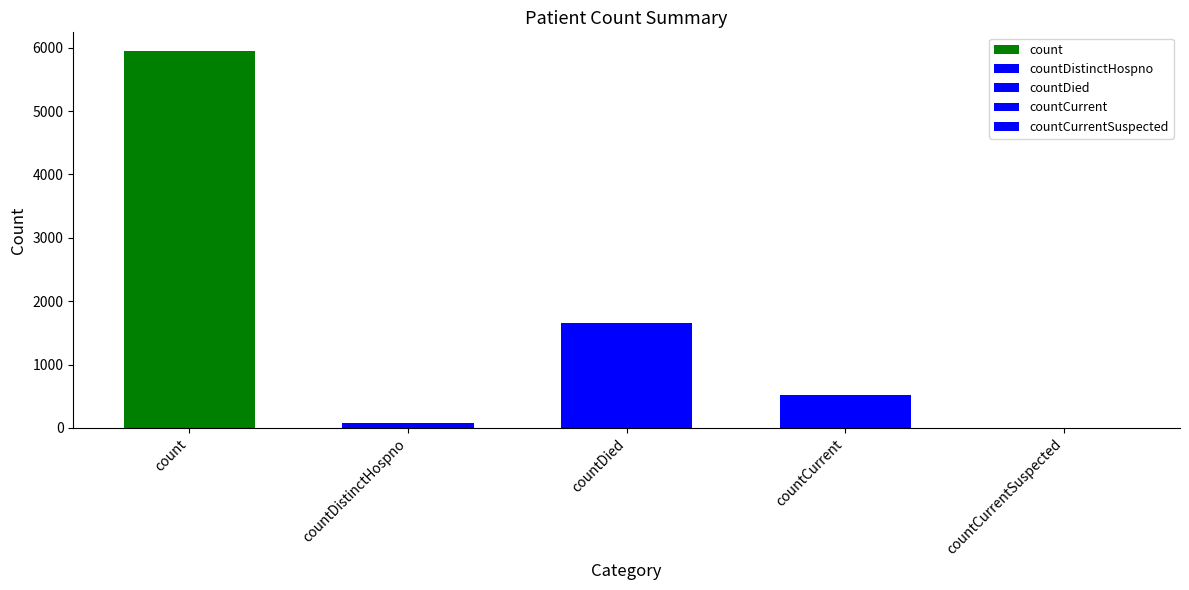

What is the label of the 1st bar from the left?

count